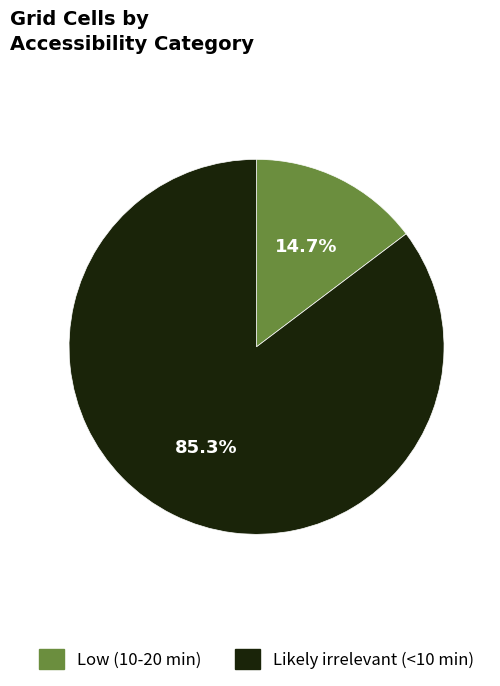

To the nearest percent, what percentage of the pie is Likely irrelevant (<10 min)?

85%